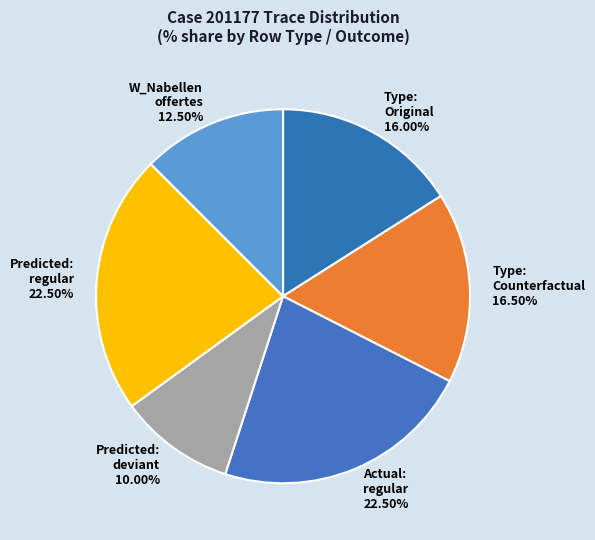

Which has a higher value, W_Nabellen offertes or Predicted: regular?

Predicted: regular